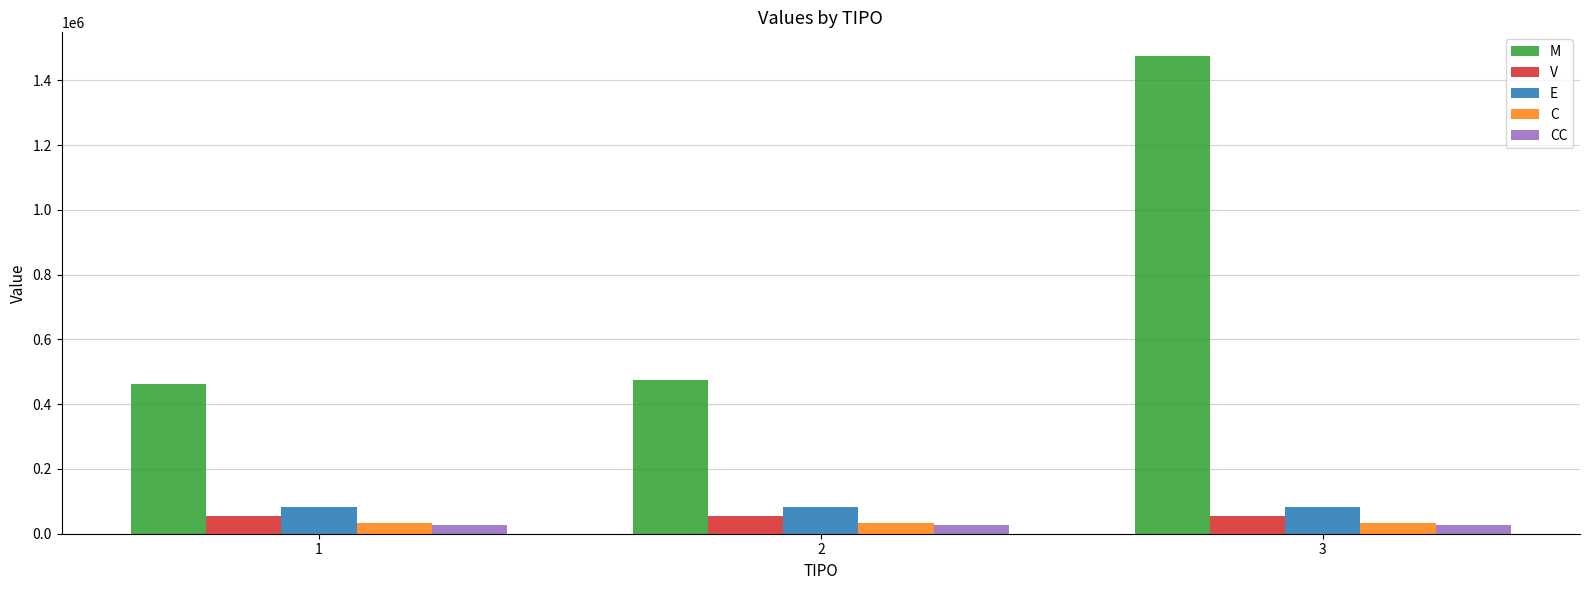

Count the number of categories in the chart.

3